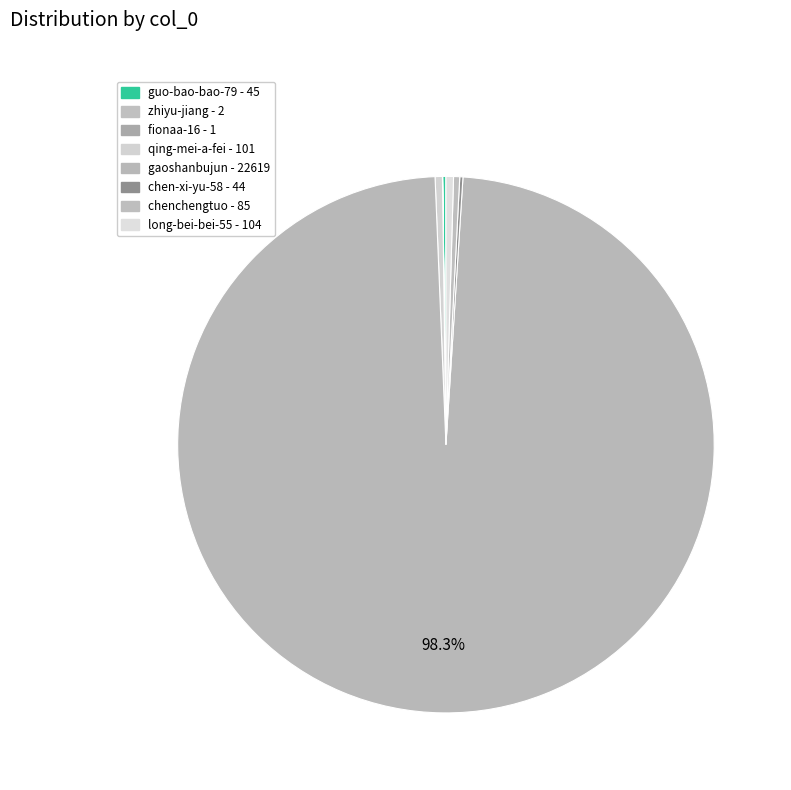

The qing-mei-a-fei slice represents 8% of the pie. True or false?

False